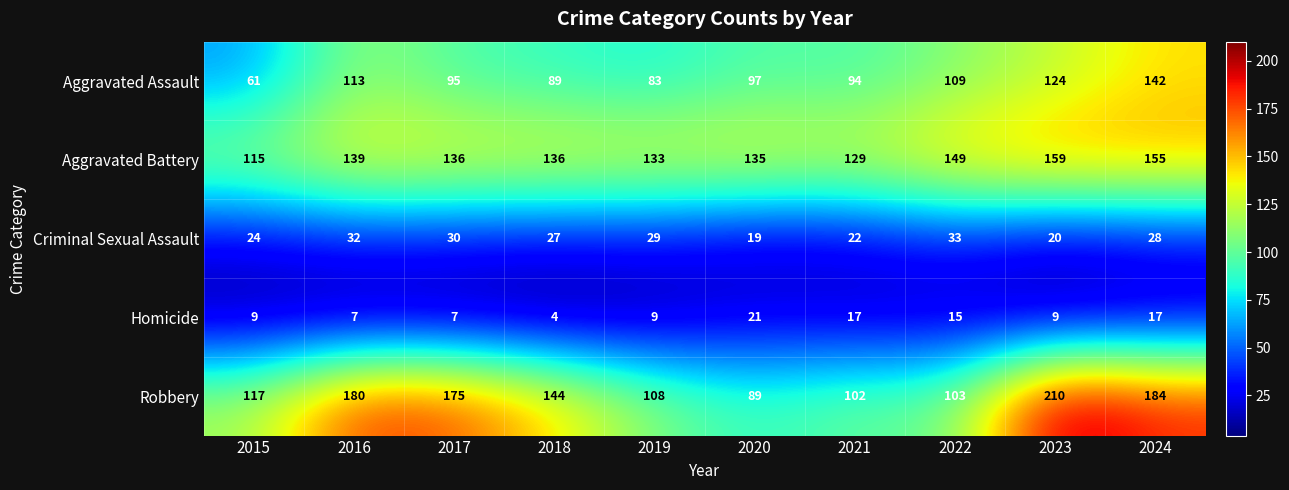

Rank the series by their maximum value, from highest to lowest.

Robbery, Aggravated Battery, Aggravated Assault, Criminal Sexual Assault, Homicide